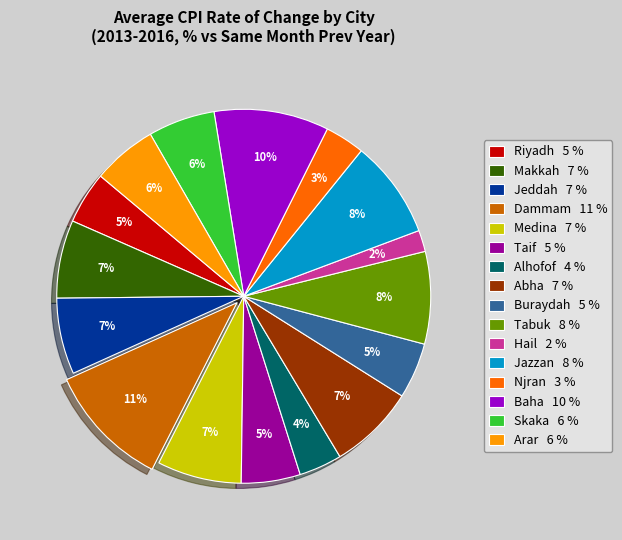

To the nearest percent, what is the difference between the largest and smallest slice percentages?

9%